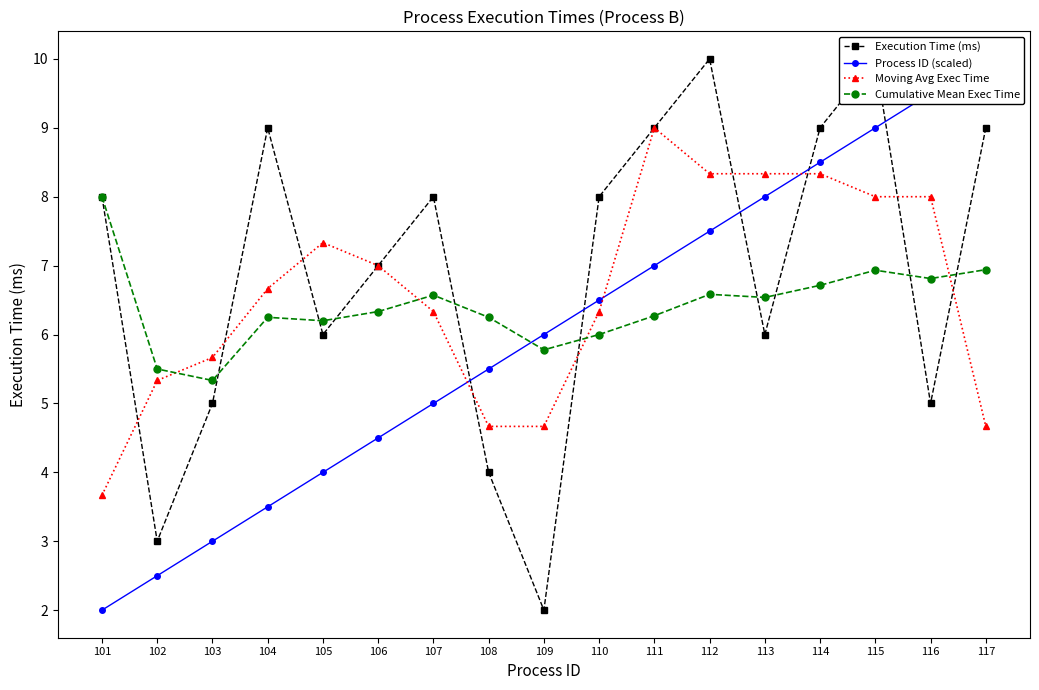

Which series has the widest spread of values?

Execution Time (ms)